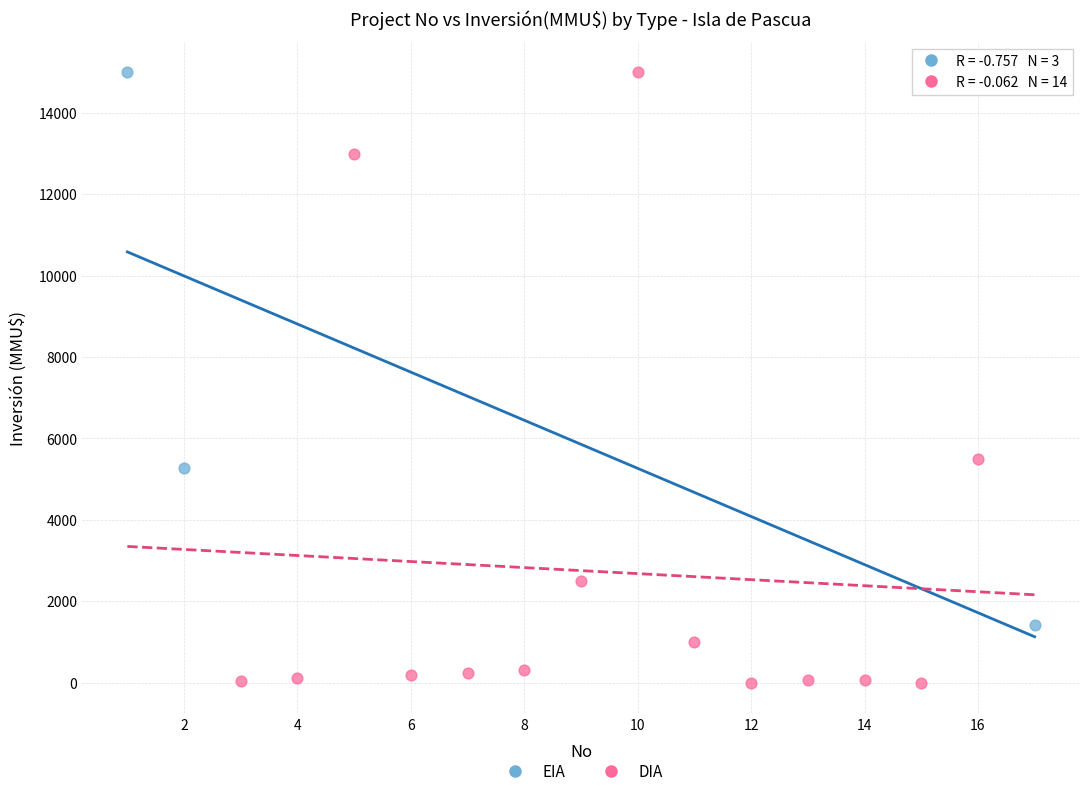

Which series contains the lowest Y value?

DIA